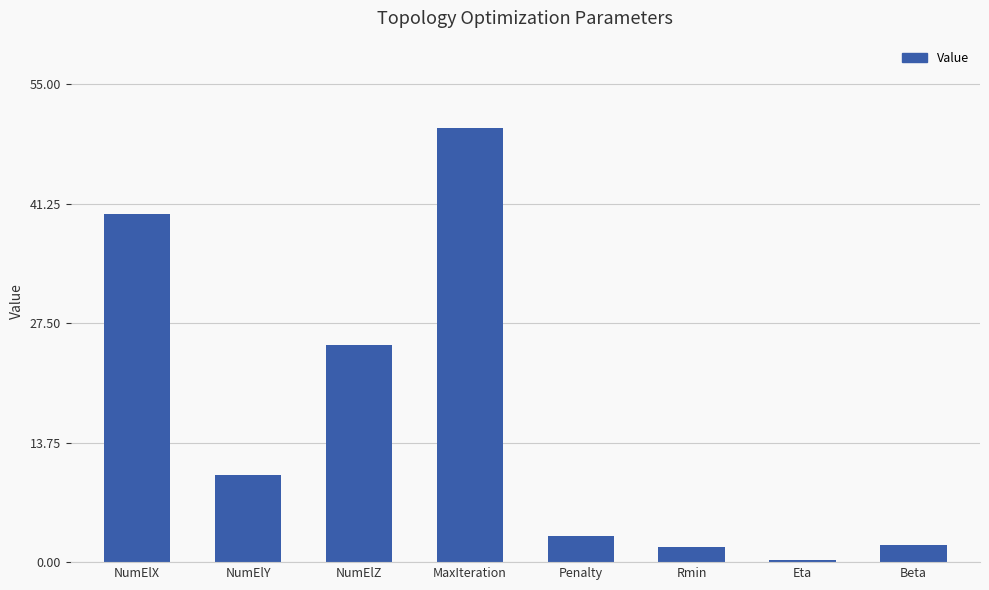

At which category does the chart reach its minimum across all series?

Eta